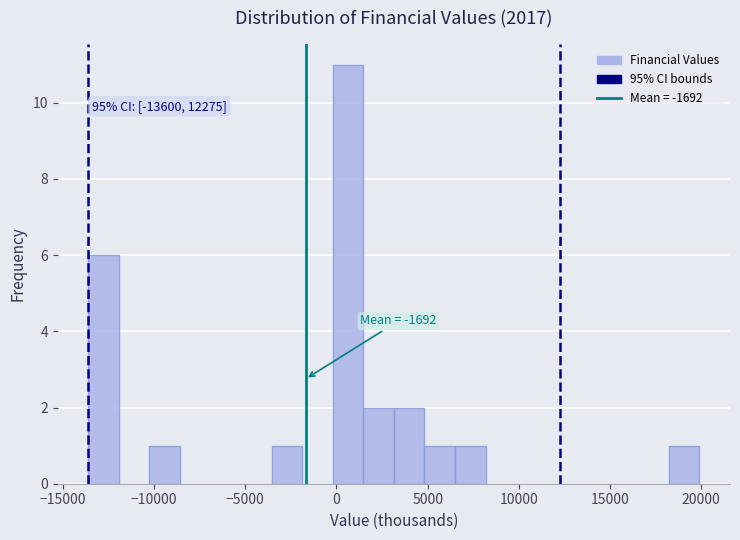

Read against the x-axis, roughly where is the centre of the tallest bar?

500